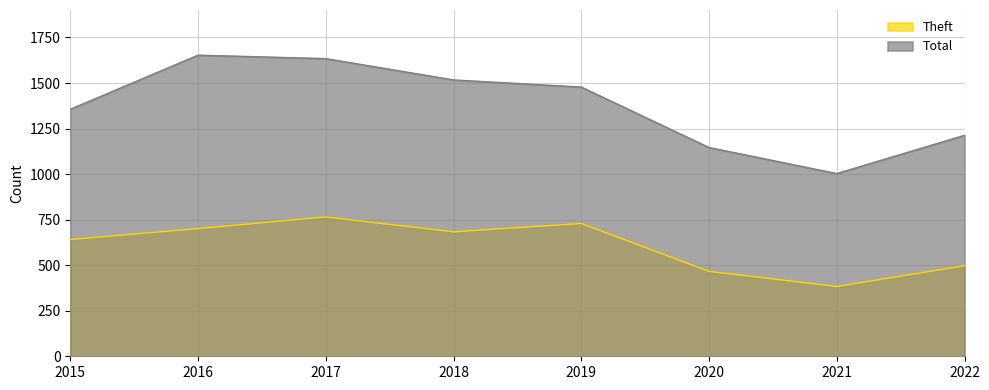

True or false: Total has a value of 1356 at 2015.

True